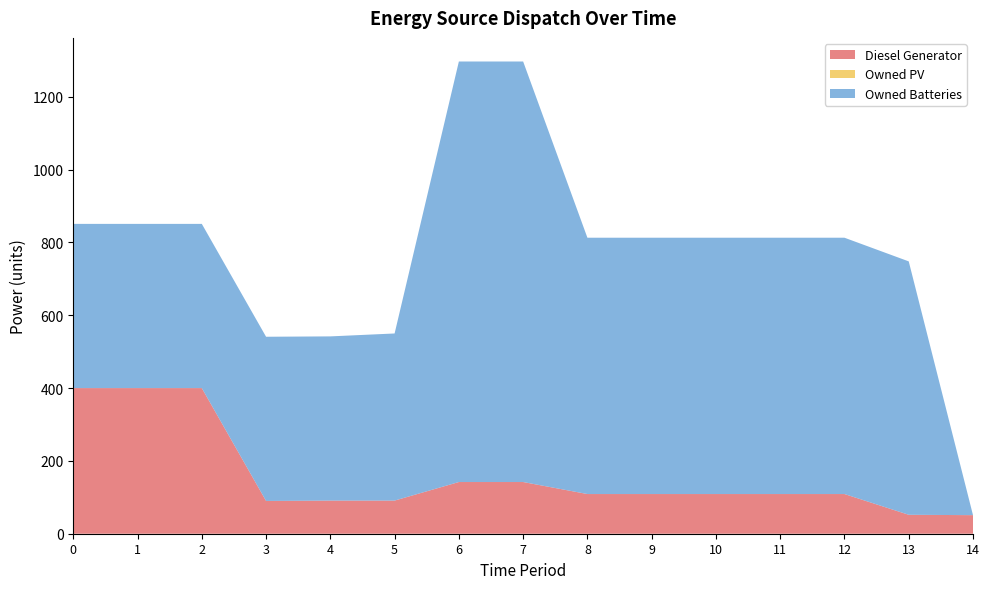

Reading left to right, list all the values displayed in this chart.

Diesel Generator: 400	400	400	90	91	91	142	142	109	109	109	109	109	52	51
Owned PV: 0	0	0	0	0	0	0	0	0	0	0	0	0	0	0
Owned Batteries: 451	451	451	451	451	459	1155	1155	704	704	704	704	704	696	0